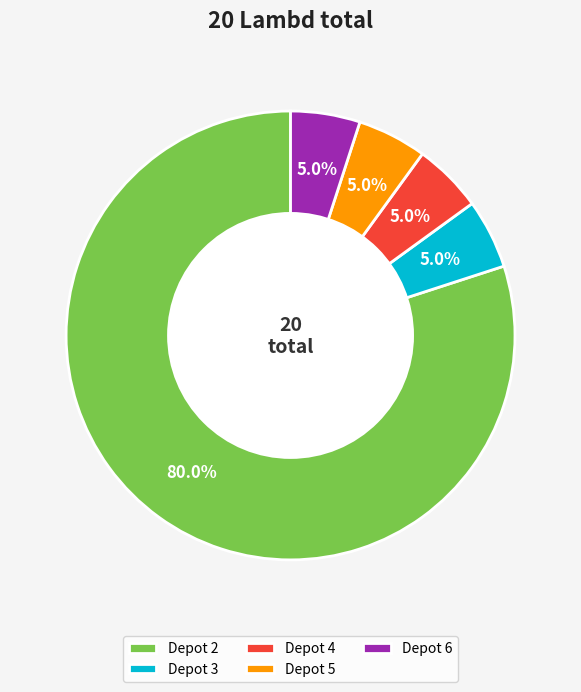

What is the ratio of the value at Depot 2 to the value at Depot 4?

16.0